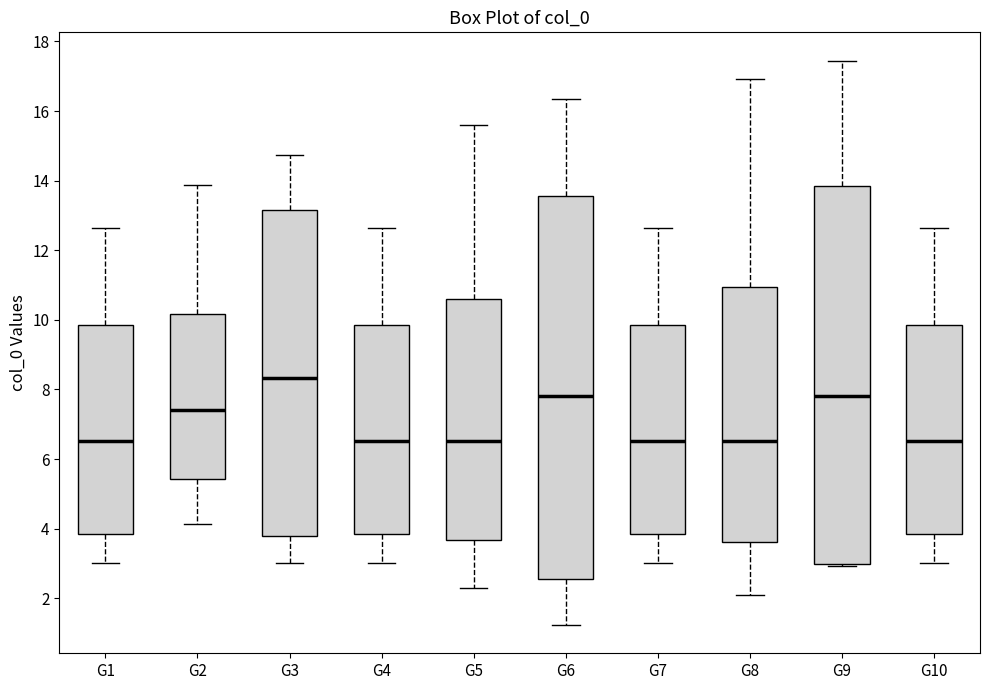

Where does the median line of the box for G7 sit on the y-axis? The values are not printed on the chart, so give them approximately, as read against the axis.

6.6